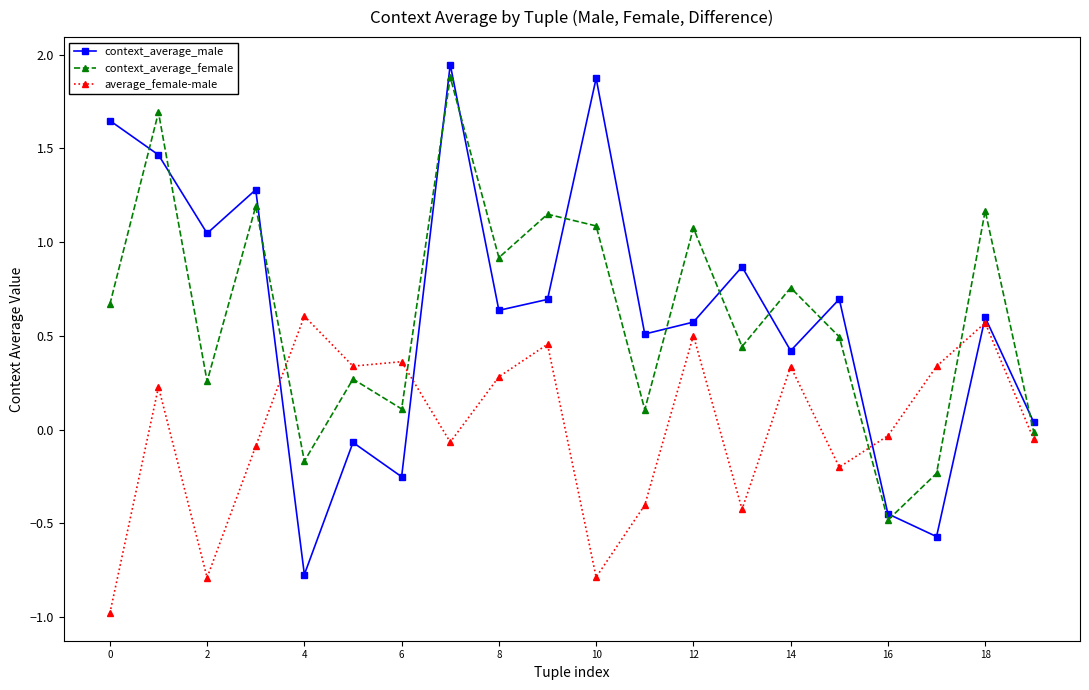

What is the lowest value of the average_female-male series?

-1.0